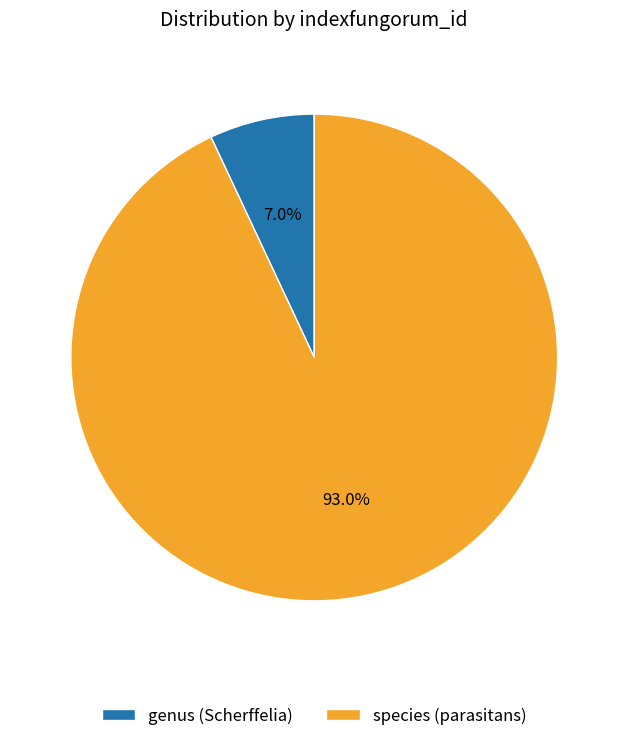

How much of the chart is everything except species (parasitans)?

7.0%